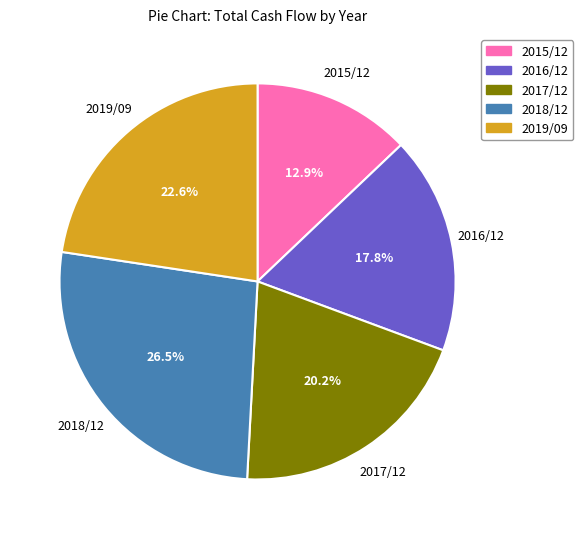

Which category has the biggest portion of the pie?

2018/12